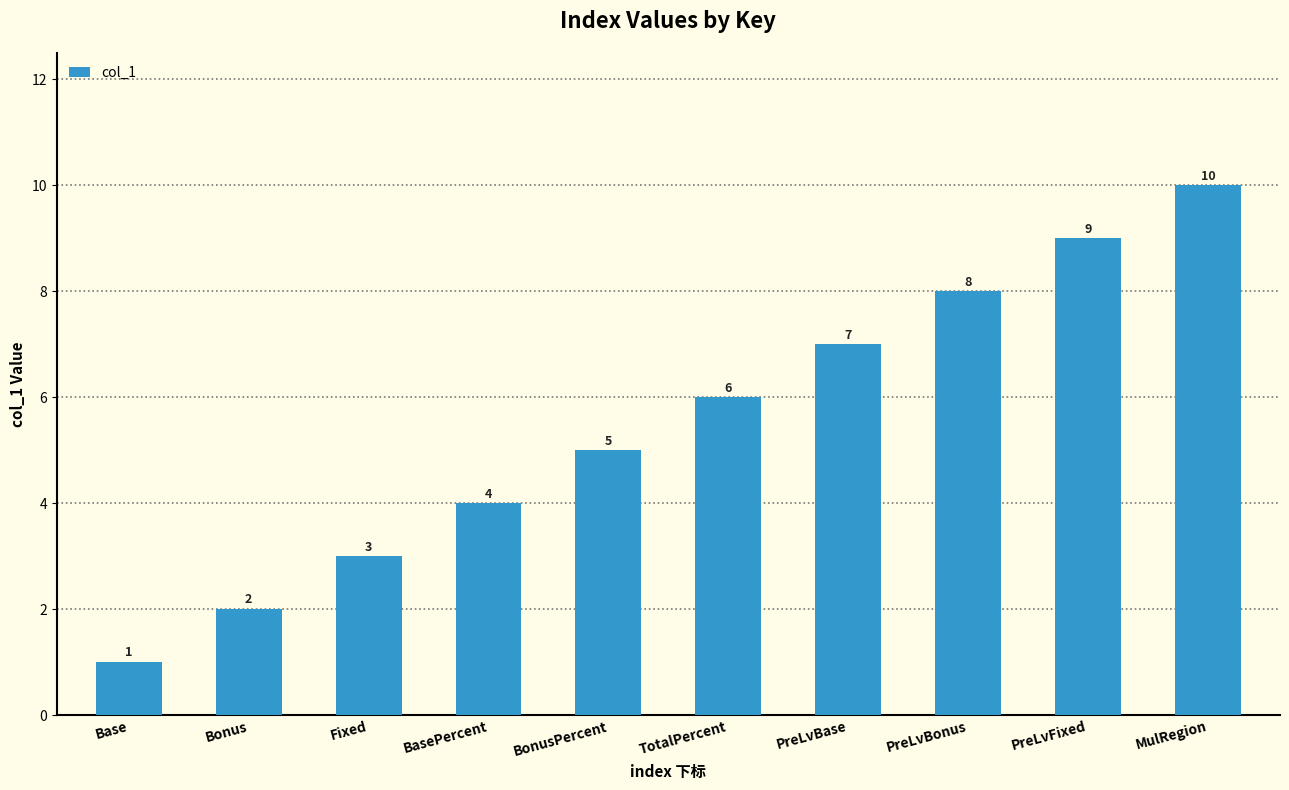

Reading right to left, transcribe all the data shown in this chart.

MulRegion=10	PreLvFixed=9	PreLvBonus=8	PreLvBase=7	TotalPercent=6	BonusPercent=5	BasePercent=4	Fixed=3	Bonus=2	Base=1